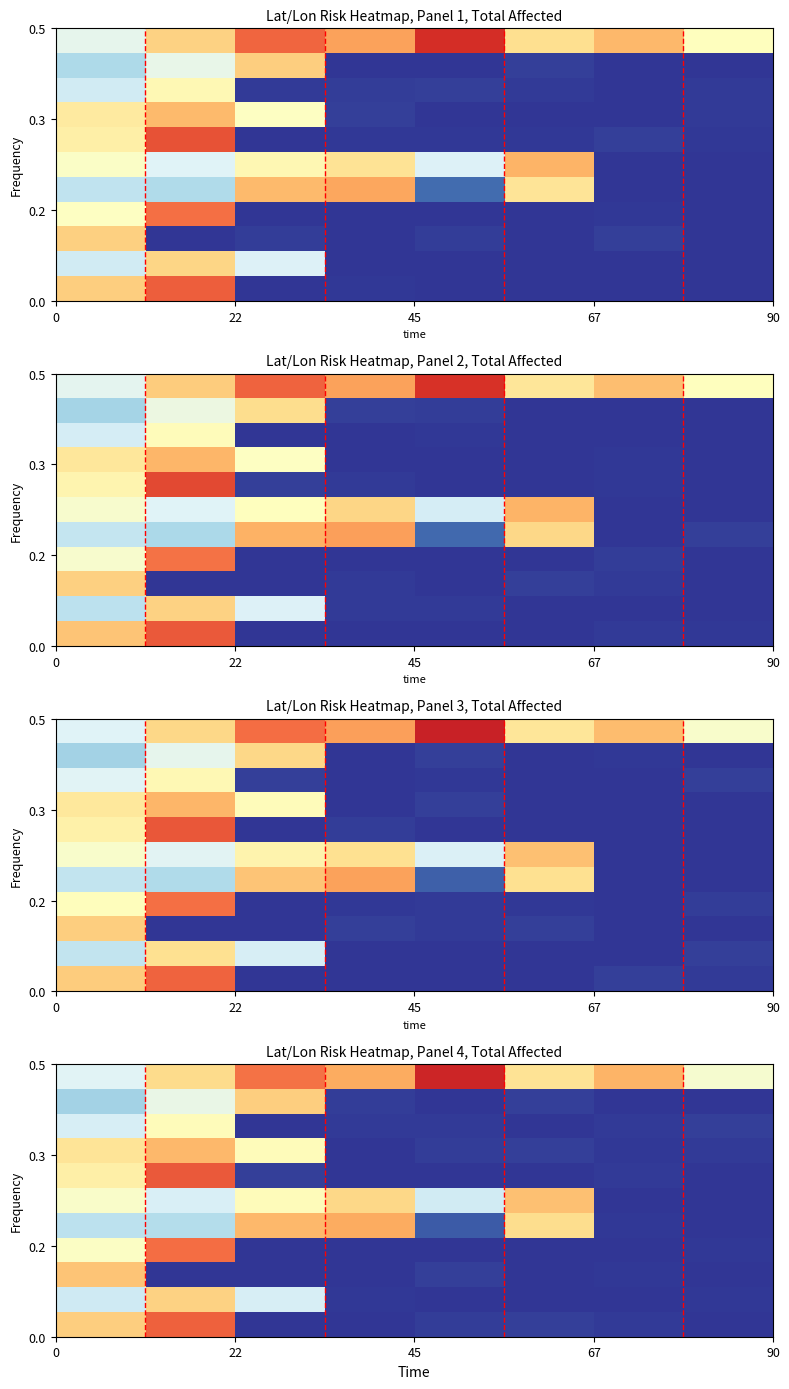

Reading left to right, transcribe all the data shown in this chart.

row_0: 6.5	9.7	12.6	11.2	14.7	9.4	10.9	7.5
row_1: 4.6	6.9	10.1	0.2	0.0	0.3	0.0	0.0
row_2: 6.2	8.2	0.0	0.2	0.1	0.0	0.1	0.3
row_3: 9.3	10.8	8.1	0.0	0.2	0.3	0.1	0.2
row_4: 8.8	13.2	0.3	0.0	0.0	0.0	0.2	0.0
row_5: 7.7	6.2	8.1	9.8	5.9	10.6	0.0	0.0
row_6: 5.3	5.1	10.8	11.2	0.9	9.6	0.1	0.0
row_7: 7.8	12.8	0.0	0.0	0.1	0.0	0.0	0.1
row_8: 10.5	0.0	0.0	0.0	0.3	0.0	0.1	0.0
row_9: 5.9	10.0	6.1	0.1	0.0	0.0	0.0	0.1
row_10: 10.1	13.1	0.0	0.0	0.2	0.3	0.2	0.0